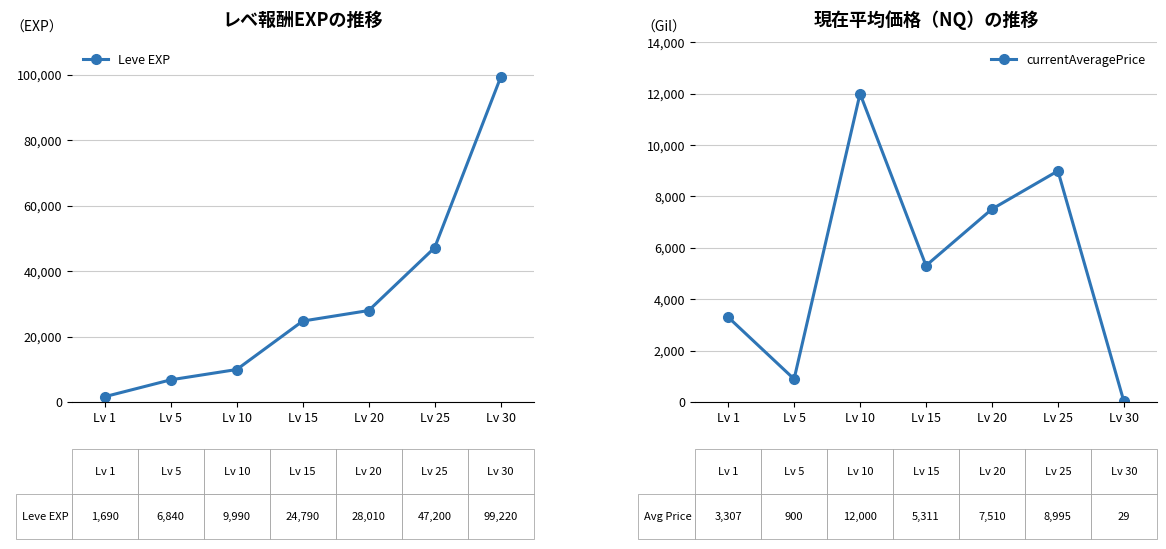

True or false: currentAveragePrice has more than 0 points higher than both neighbors.

True